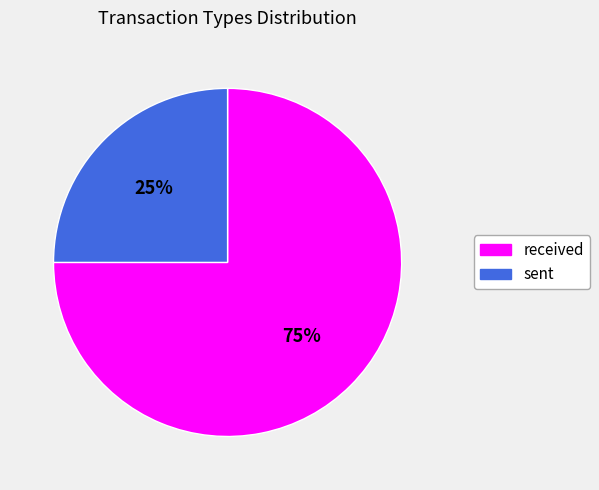

The sent slice represents 25% of the pie. True or false?

True